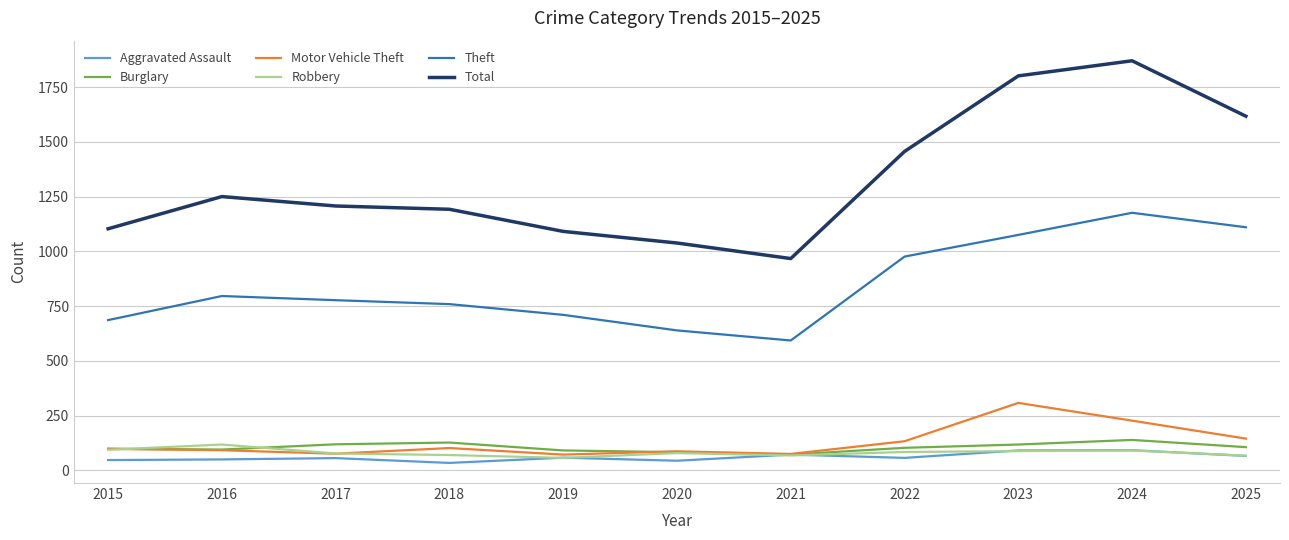

What is the difference between the highest and lowest values at 2022?

1399